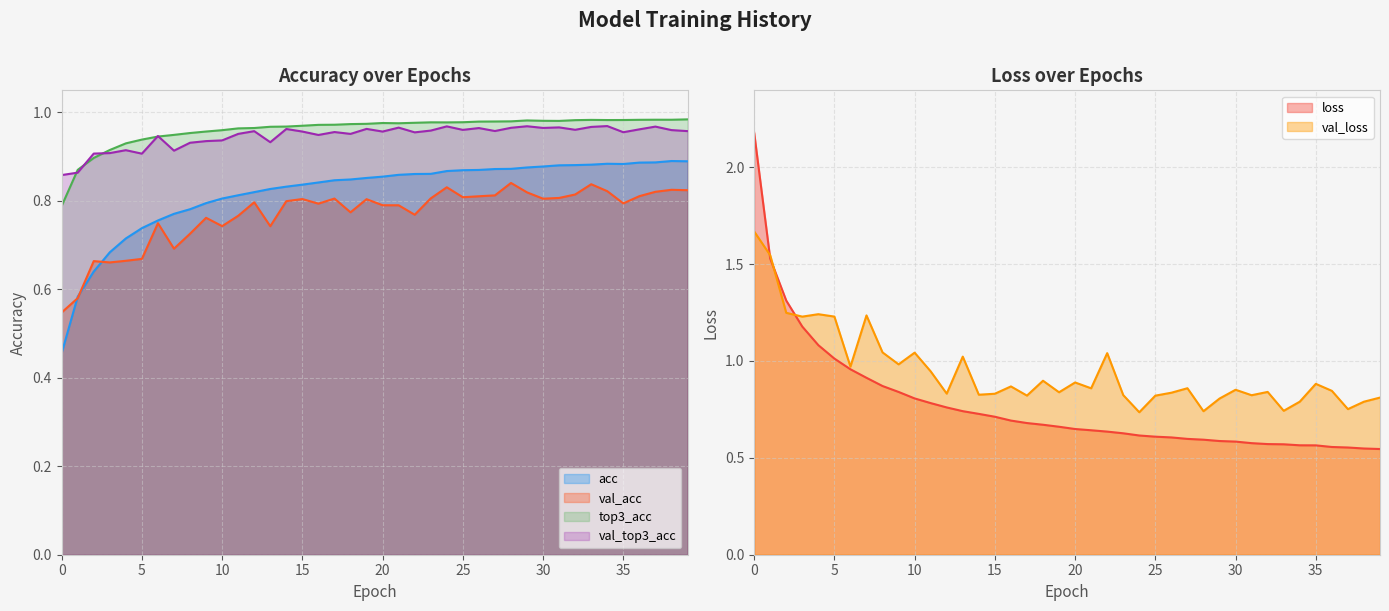

List the labels in order of top3_acc value, largest first.

39, 37, 38, 36, 33, 35, 34, 32, 29, 30, 31, 28, 27, 26, 25, 23, 24, 22, 20, 21, 19, 18, 17, 16, 15, 14, 13, 12, 11, 10, 9, 8, 7, 6, 5, 4, 3, 2, 1, 0